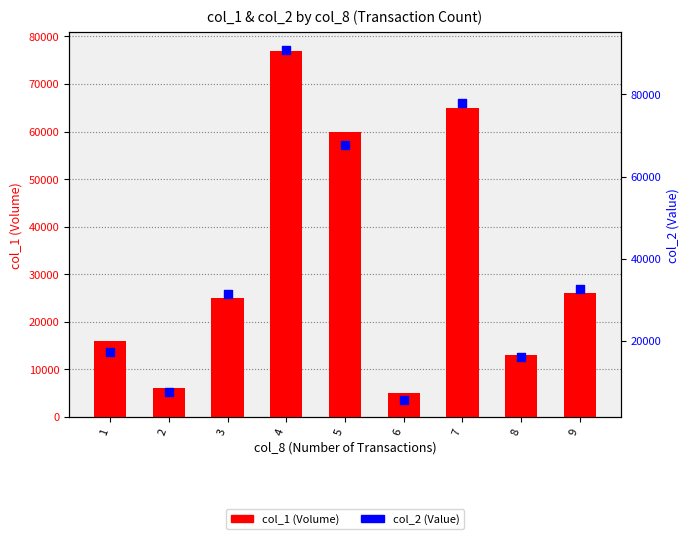

Is the value of col_1 (Volume) at 1 greater than the value of col_2 (Value) at 6?

Yes